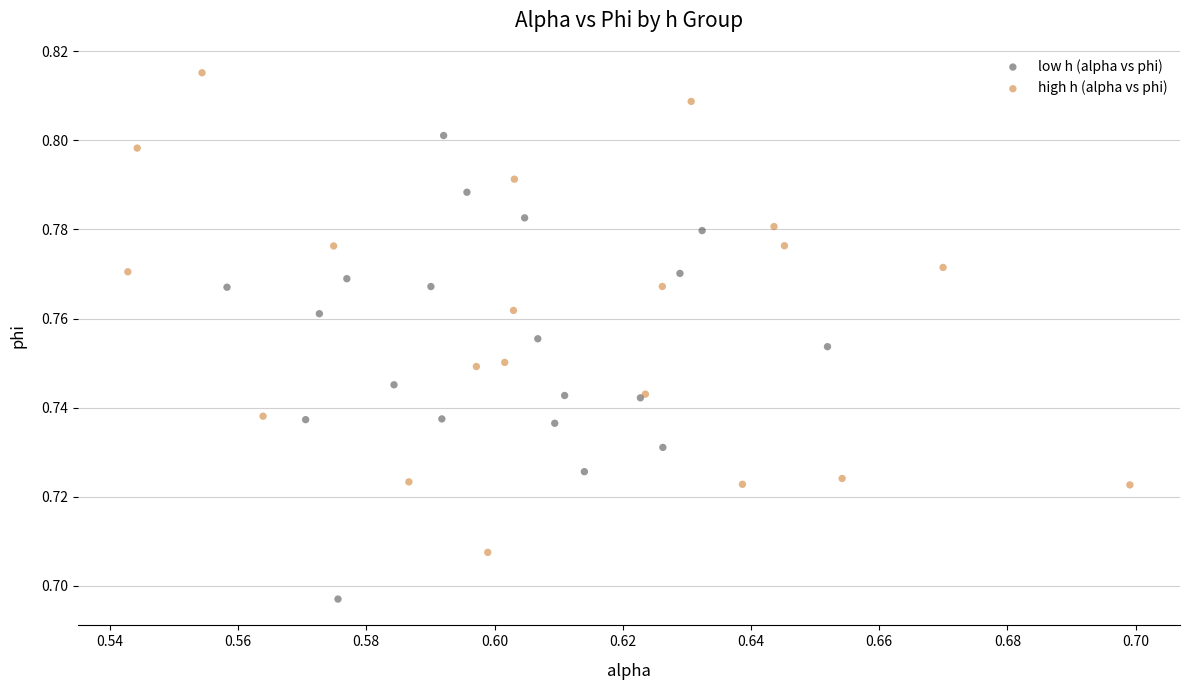

Which series contains the lowest Y value?

low h (alpha vs phi)